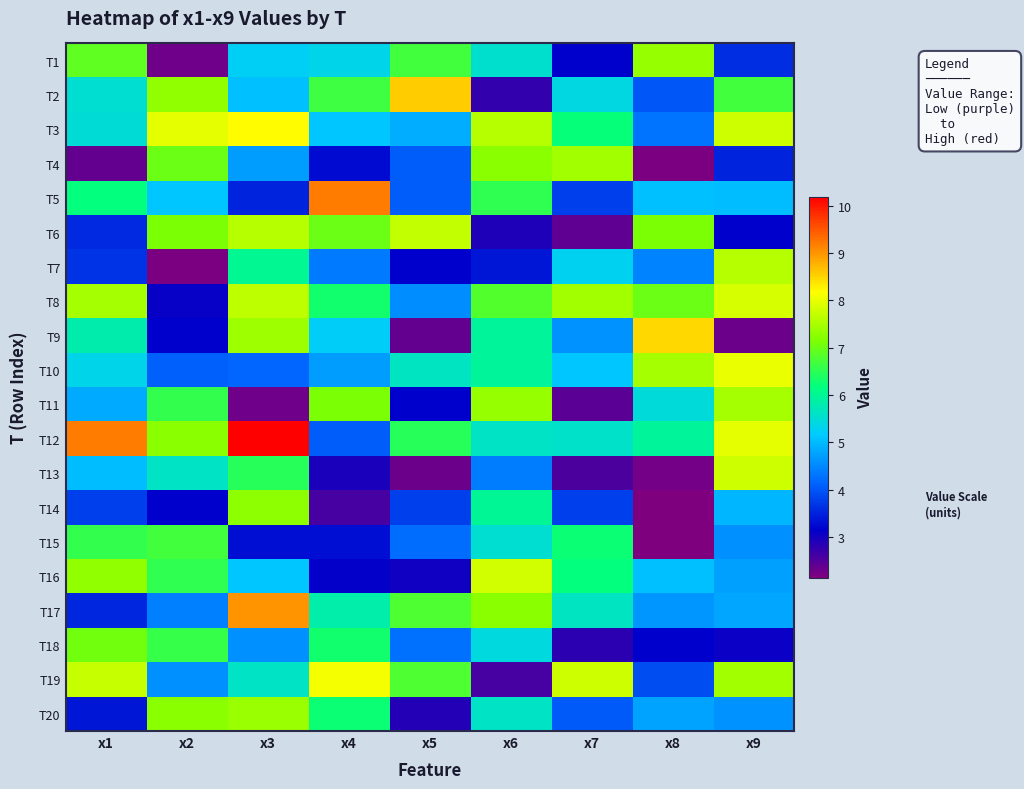

Reading left to right, what are all the values shown in this chart?

T1: x1=6.9	x2=2.3	x3=5.2	x4=5.3	x5=6.7	x6=5.5	x7=3.2	x8=7.4	x9=3.6
T2: x1=5.5	x2=7.3	x3=5.0	x4=6.7	x5=8.6	x6=2.8	x7=5.4	x8=4.0	x9=6.7
T3: x1=5.5	x2=8.0	x3=8.2	x4=5.1	x5=4.9	x6=7.6	x7=6.2	x8=4.3	x9=7.8
T4: x1=2.4	x2=7.0	x3=4.7	x4=3.2	x5=4.1	x6=7.3	x7=7.4	x8=2.2	x9=3.5
T5: x1=6.2	x2=5.1	x3=3.5	x4=9.2	x5=4.1	x6=6.5	x7=3.8	x8=5.0	x9=5.0
T6: x1=3.6	x2=7.1	x3=7.6	x4=7.0	x5=7.7	x6=2.9	x7=2.4	x8=7.1	x9=3.1
T7: x1=3.7	x2=2.2	x3=6.0	x4=4.3	x5=3.2	x6=3.4	x7=5.3	x8=4.4	x9=7.6
T8: x1=7.5	x2=3.1	x3=7.7	x4=6.3	x5=4.6	x6=6.8	x7=7.5	x8=7.0	x9=7.8
T9: x1=5.8	x2=3.2	x3=7.4	x4=5.2	x5=2.4	x6=5.9	x7=4.6	x8=8.5	x9=2.3
T10: x1=5.3	x2=4.1	x3=4.2	x4=4.7	x5=5.6	x6=6.0	x7=5.1	x8=7.5	x9=8.0
T11: x1=4.8	x2=6.6	x3=2.3	x4=7.1	x5=3.2	x6=7.3	x7=2.4	x8=5.5	x9=7.5
T12: x1=9.2	x2=7.2	x3=10.2	x4=4.1	x5=6.5	x6=5.6	x7=5.6	x8=6.0	x9=8.0
T13: x1=5.0	x2=5.6	x3=6.5	x4=2.9	x5=2.3	x6=4.4	x7=2.6	x8=2.2	x9=7.8
T14: x1=3.8	x2=3.1	x3=7.3	x4=2.6	x5=3.8	x6=6.0	x7=3.8	x8=2.1	x9=5.0
T15: x1=6.6	x2=6.7	x3=3.3	x4=3.3	x5=4.2	x6=5.5	x7=6.3	x8=2.2	x9=4.6
T16: x1=7.3	x2=6.5	x3=5.1	x4=3.1	x5=3.0	x6=7.8	x7=6.2	x8=5.0	x9=4.7
T17: x1=3.5	x2=4.4	x3=9.0	x4=5.8	x5=6.8	x6=7.3	x7=5.6	x8=4.6	x9=4.8
T18: x1=7.1	x2=6.6	x3=4.6	x4=6.3	x5=4.3	x6=5.4	x7=2.8	x8=3.2	x9=3.1
T19: x1=7.7	x2=4.6	x3=5.6	x4=8.1	x5=6.8	x6=2.6	x7=7.8	x8=3.9	x9=7.4
T20: x1=3.4	x2=7.2	x3=7.4	x4=6.2	x5=2.9	x6=5.6	x7=4.0	x8=4.8	x9=4.6